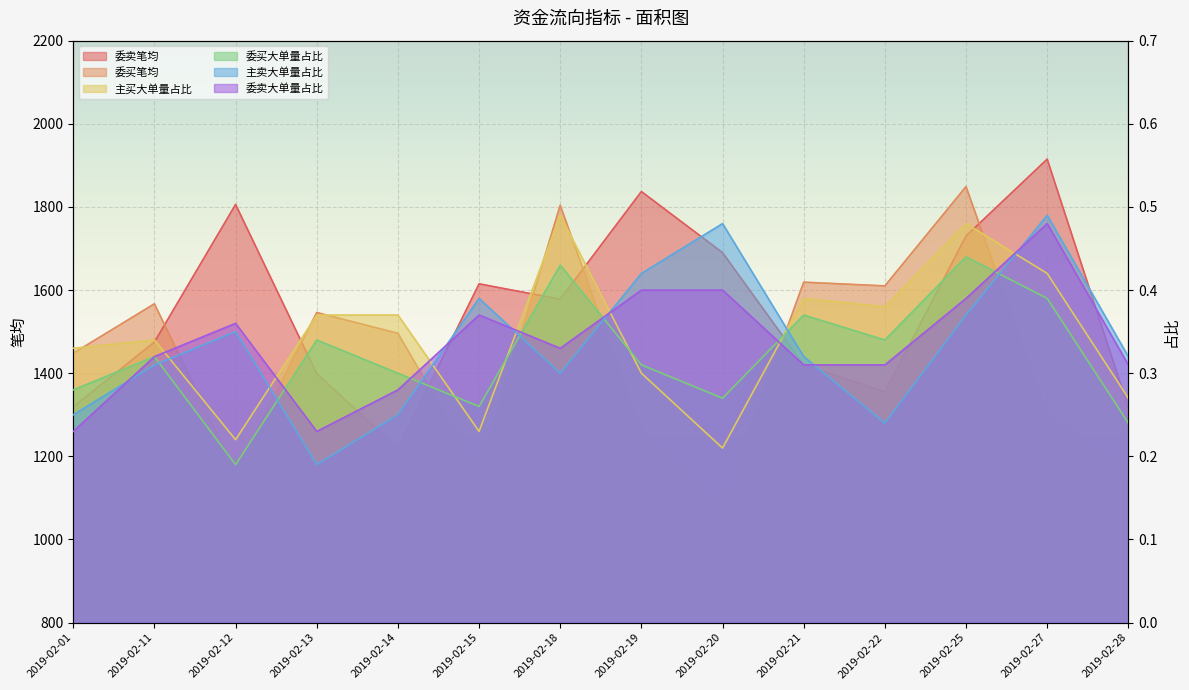

Reading left to right, what are all the values shown in this chart?

委卖笔均: 1319.0	1475.0	1806.0	1399.0	1219.0	1615.0	1578.0	1837.0	1690.0	1420.0	1355.0	1730.0	1915.0	1317.0
委买笔均: 1448.0	1567.0	1163.0	1546.0	1496.0	1161.0	1804.0	1258.0	1083.0	1619.0	1610.0	1849.0	1299.0	1178.0
主买大单量占比: 0.3	0.3	0.2	0.4	0.4	0.2	0.5	0.3	0.2	0.4	0.4	0.5	0.4	0.3
委买大单量占比: 0.3	0.3	0.2	0.3	0.3	0.3	0.4	0.3	0.3	0.4	0.3	0.4	0.4	0.2
主卖大单量占比: 0.2	0.3	0.3	0.2	0.2	0.4	0.3	0.4	0.5	0.3	0.2	0.4	0.5	0.3
委卖大单量占比: 0.2	0.3	0.4	0.2	0.3	0.4	0.3	0.4	0.4	0.3	0.3	0.4	0.5	0.3